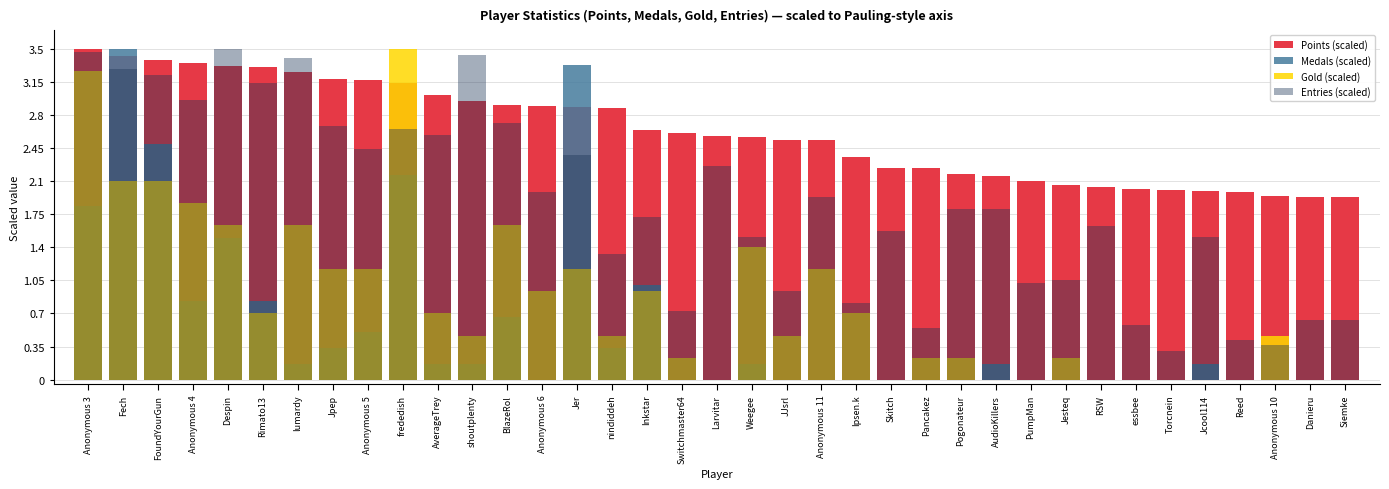

At Anonymous 5, list the series in order from largest to smallest.

Points (scaled), Entries (scaled), Gold (scaled), Medals (scaled)